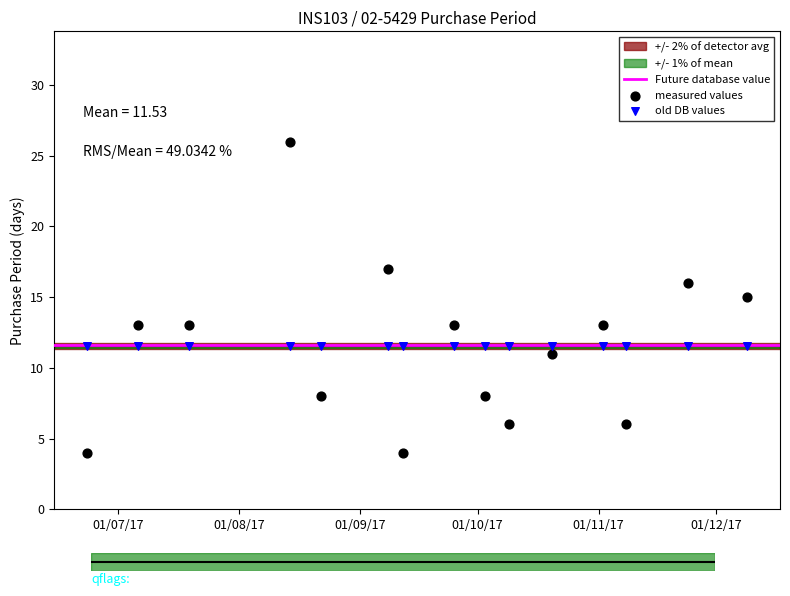

Which series reaches the maximum Y coordinate?

measured values